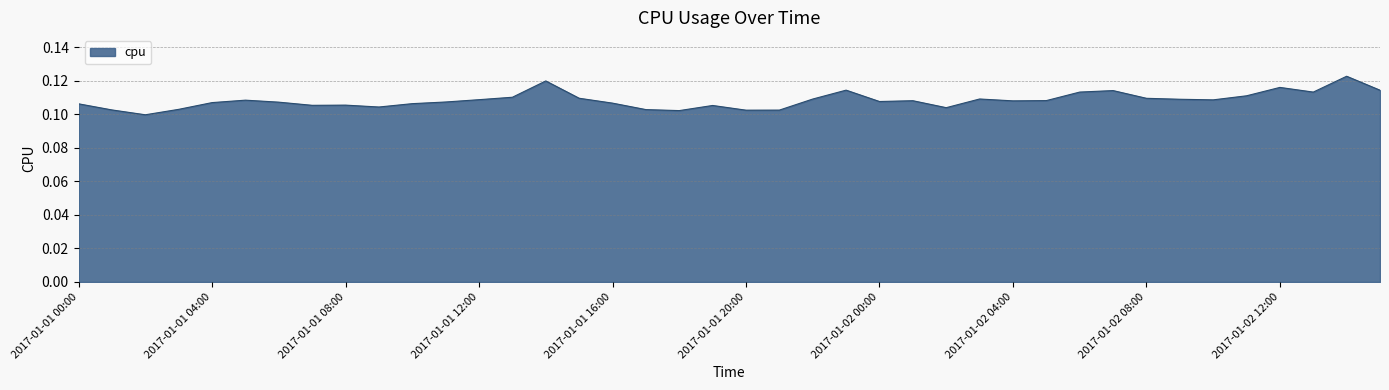

List the labels in order of value, largest first.

2017-01-02 14:00, 2017-01-01 14:00, 2017-01-02 12:00, 2017-01-01 23:00, 2017-01-02 15:00, 2017-01-02 07:00, 2017-01-02 06:00, 2017-01-02 13:00, 2017-01-02 11:00, 2017-01-01 13:00, 2017-01-01 15:00, 2017-01-02 08:00, 2017-01-02 03:00, 2017-01-01 22:00, 2017-01-02 09:00, 2017-01-01 12:00, 2017-01-02 10:00, 2017-01-01 05:00, 2017-01-02 05:00, 2017-01-02 01:00, 2017-01-02 04:00, 2017-01-02 00:00, 2017-01-01 11:00, 2017-01-01 06:00, 2017-01-01 04:00, 2017-01-01 16:00, 2017-01-01 10:00, 2017-01-01 00:00, 2017-01-01 08:00, 2017-01-01 07:00, 2017-01-01 19:00, 2017-01-01 09:00, 2017-01-02 02:00, 2017-01-01 03:00, 2017-01-01 17:00, 2017-01-01 01:00, 2017-01-01 21:00, 2017-01-01 20:00, 2017-01-01 18:00, 2017-01-01 02:00